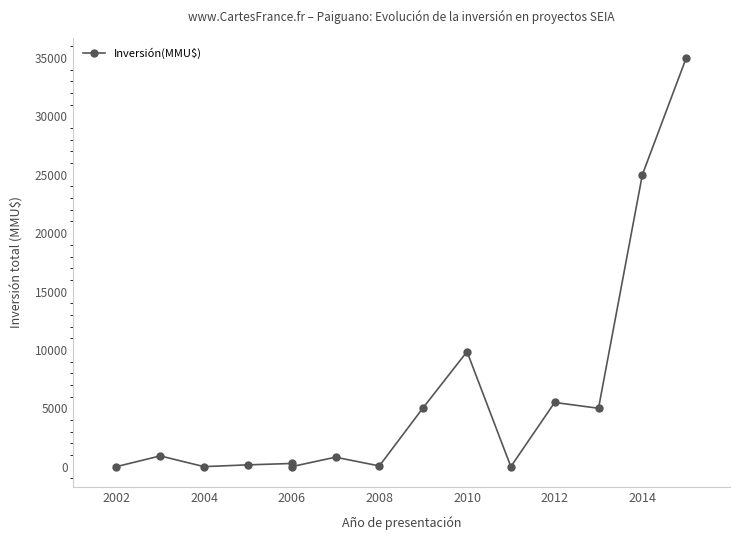

What is the difference between the maximum and second lowest values?

35000